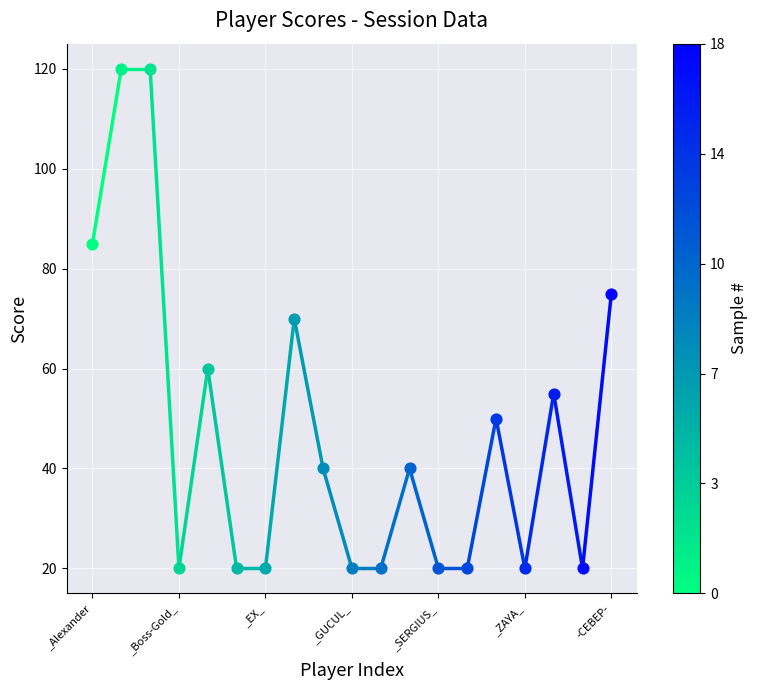

Between _Grud_ and -BOmBiLA-, which is larger?

_Grud_